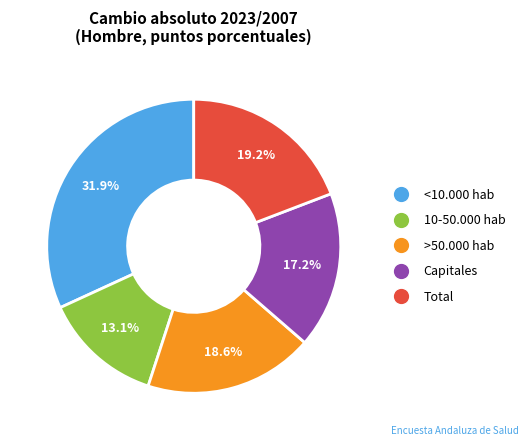

Which has a higher value, Capitales or 10-50.000 hab?

Capitales